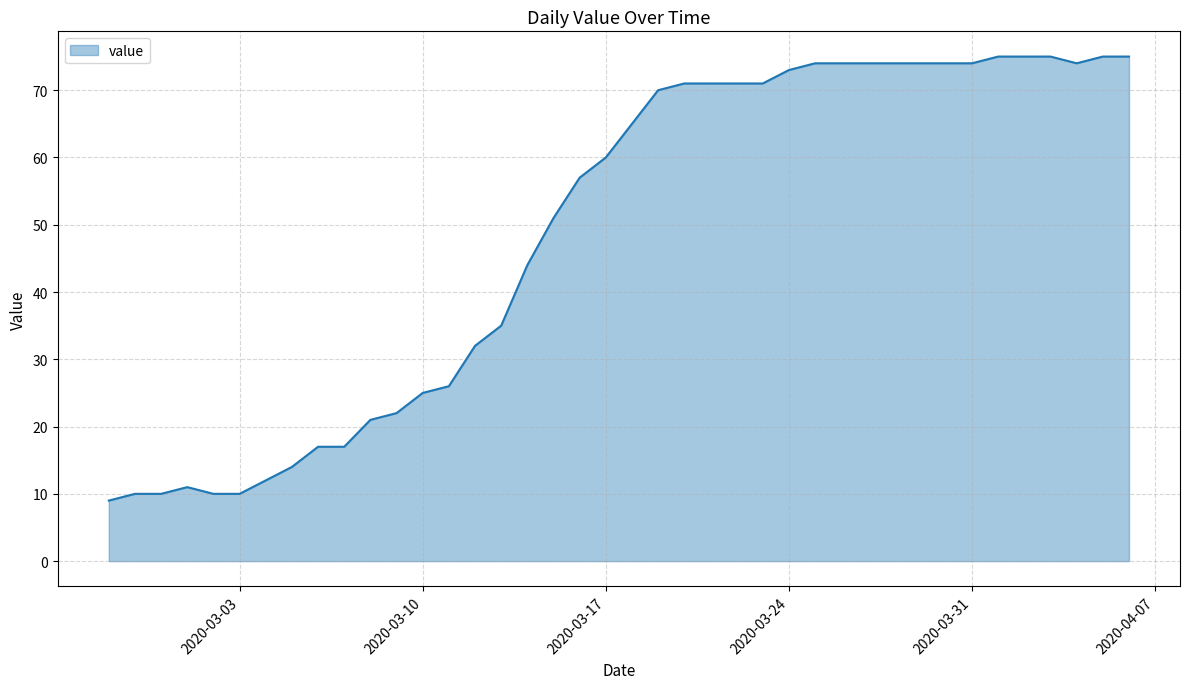

What is the difference between the maximum and minimum values?

66